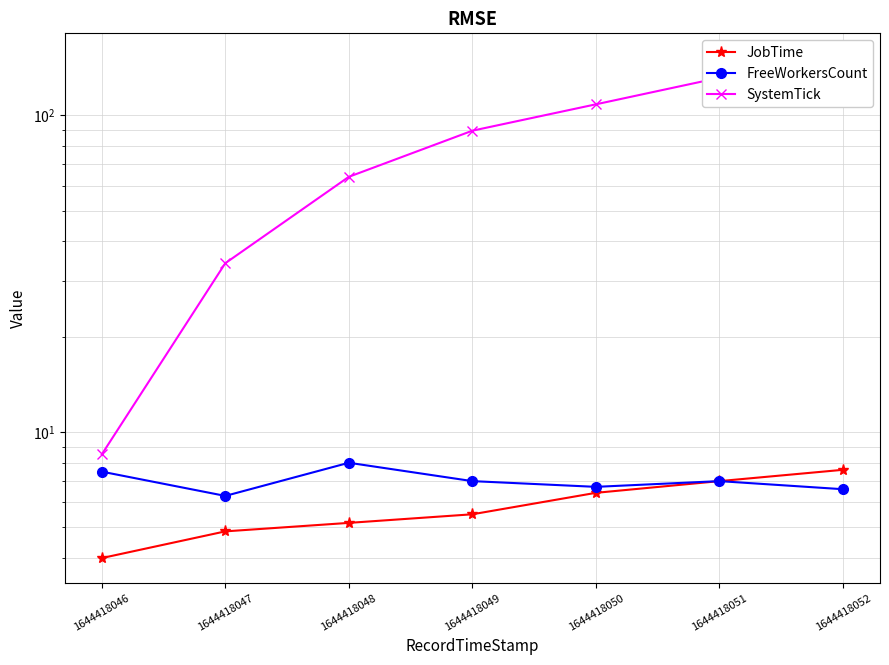

What are all the series names shown in the legend?

JobTime, FreeWorkersCount, SystemTick